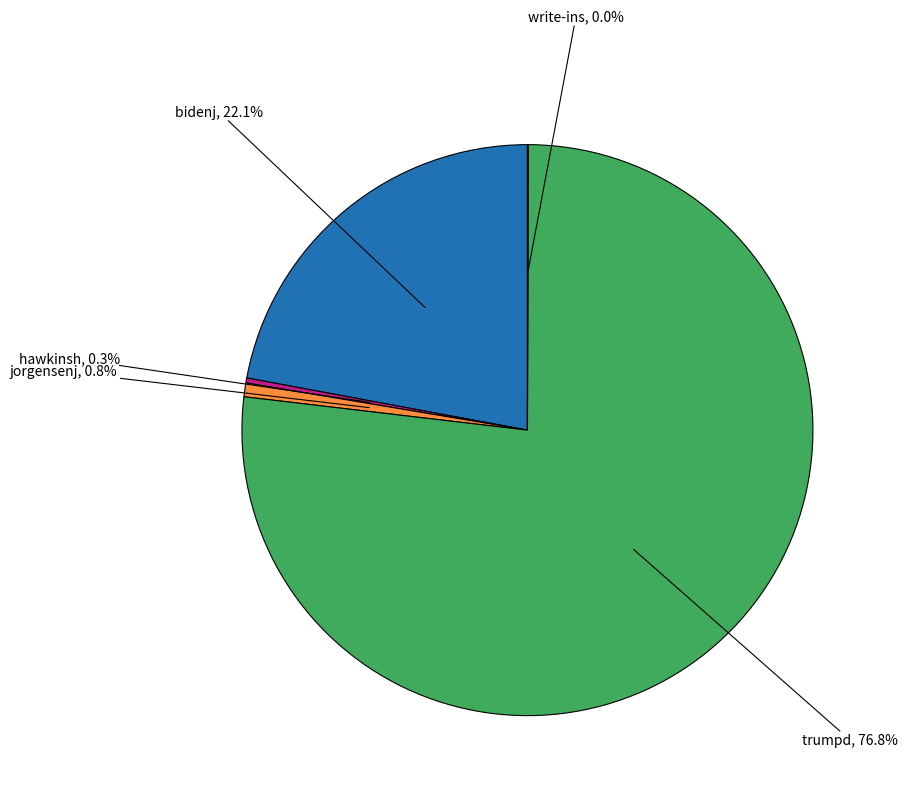

Does any single category account for the majority?

Yes